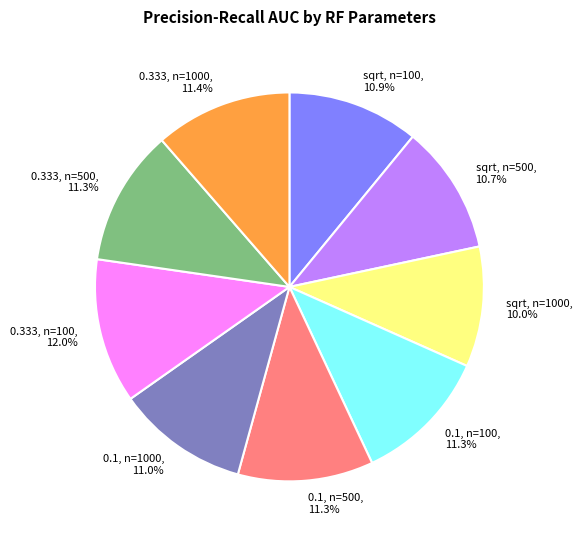

The 0.333, n=100 slice represents 12% of the pie. True or false?

True